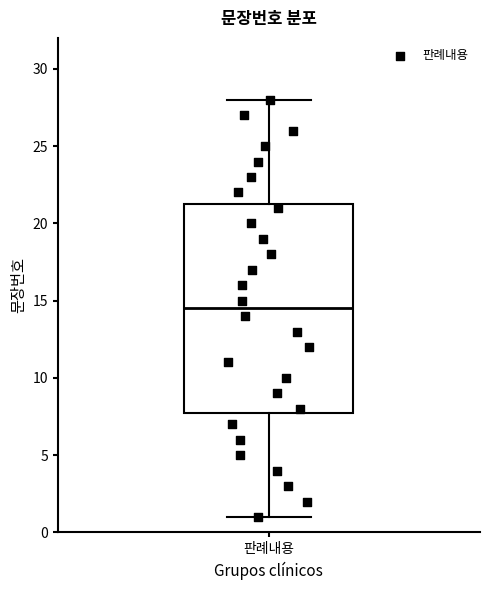

Transcribe this box plot: give where the median line is, the range the box spans, and where the two whiskers end, as read against the y-axis. The values are not printed on the chart, so give them approximately, as read against the axis.

median 14.5, box 8.0 to 21.5, whiskers 1.0 to 28.0